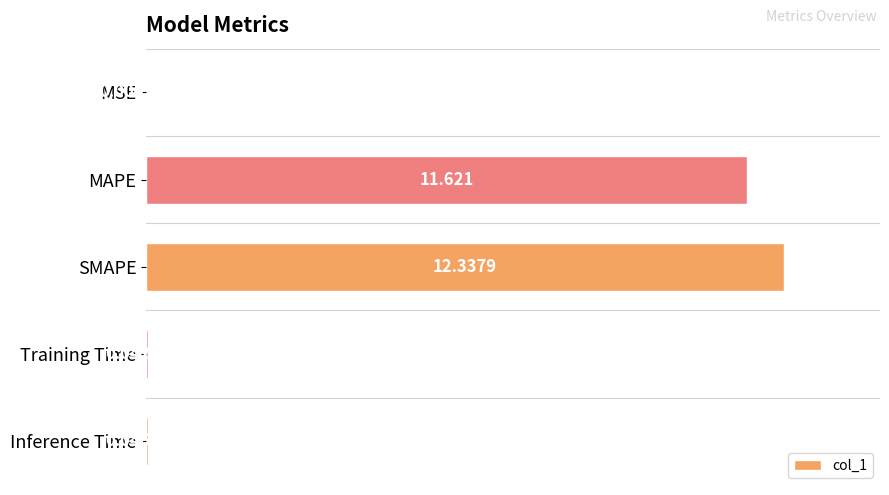

Where is the data nearest to the value 50?

MAPE